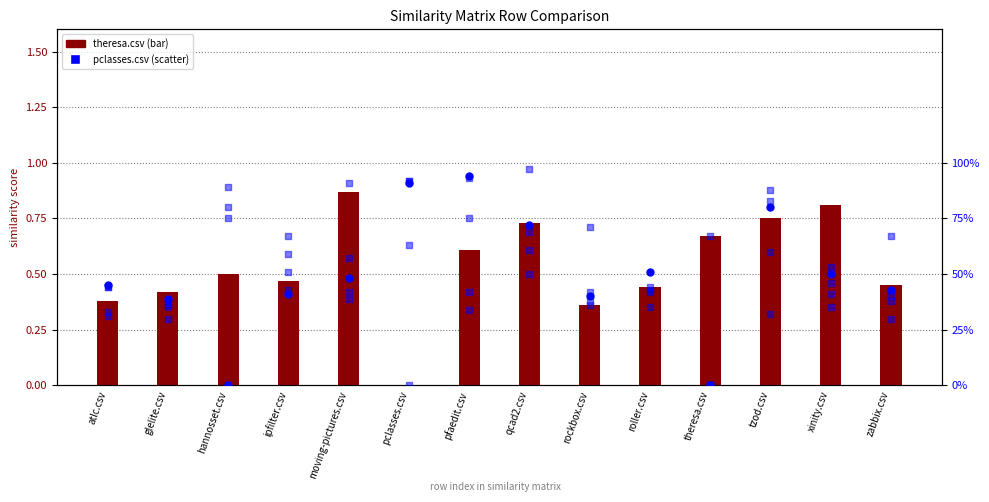

Which series has the largest total across all categories?

zabbix.csv